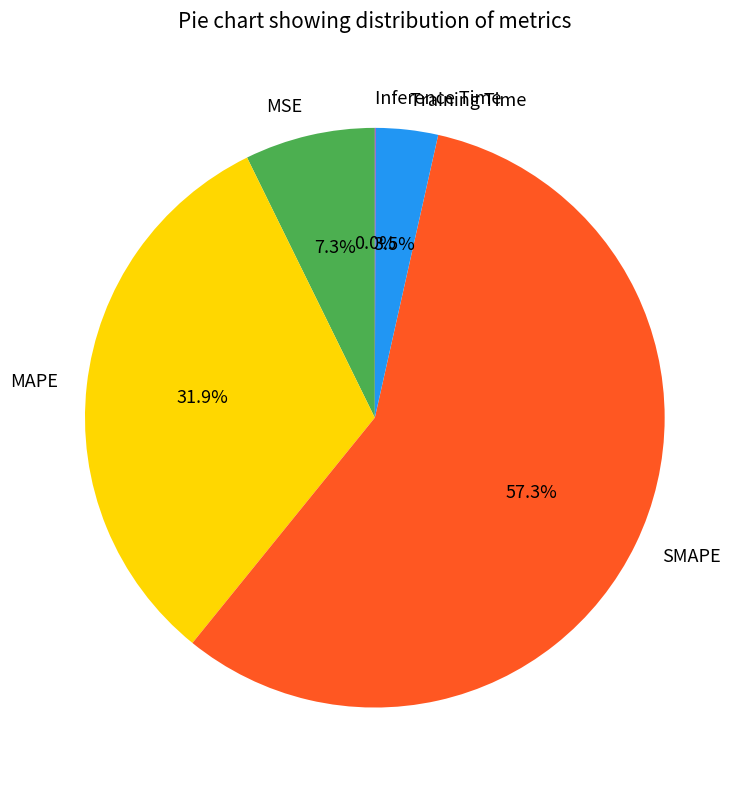

Which slice is the largest?

SMAPE